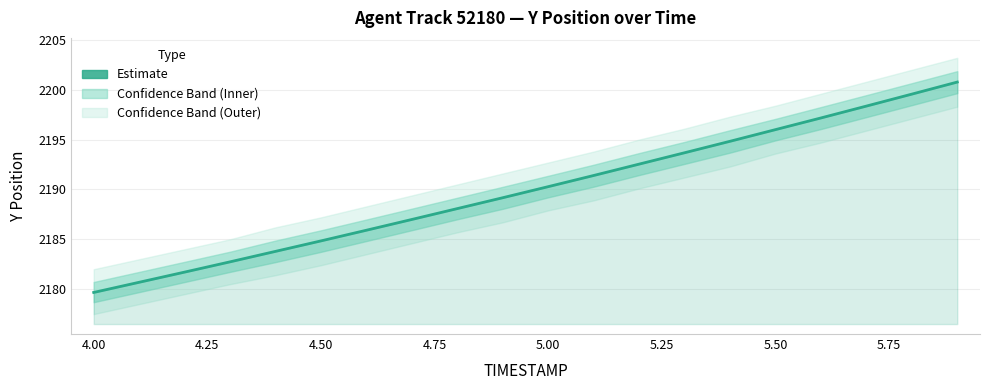

What is the average value?

2189.9